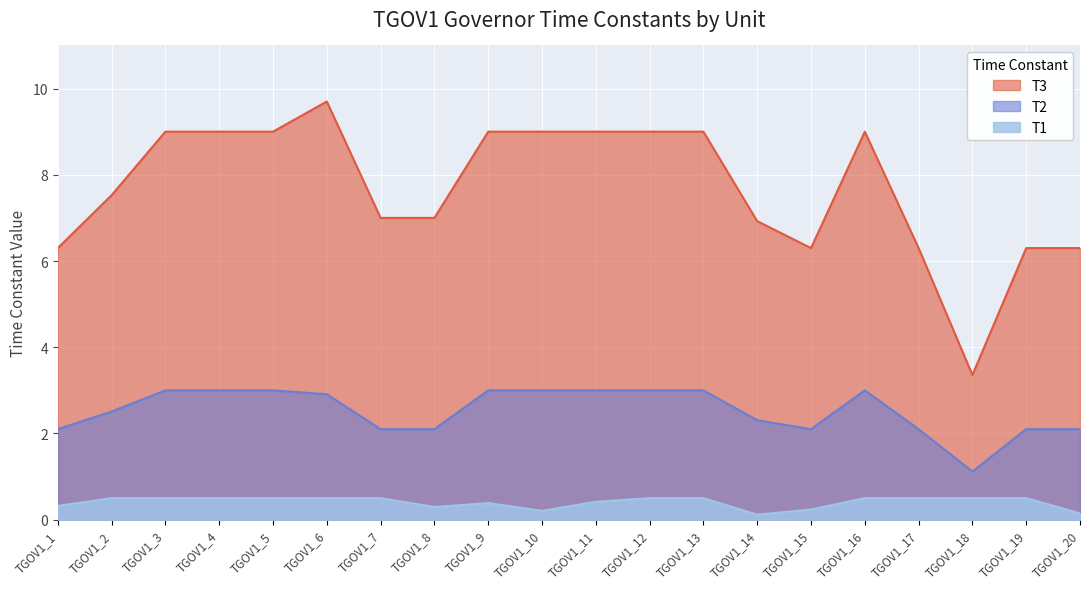

How many series are shown in this chart?

3